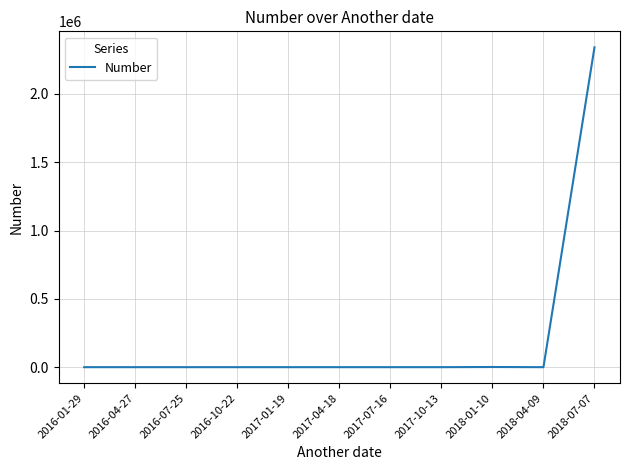

Approximately how many times larger is the value at 2016-04-27 compared to 2018-04-09?

0.3